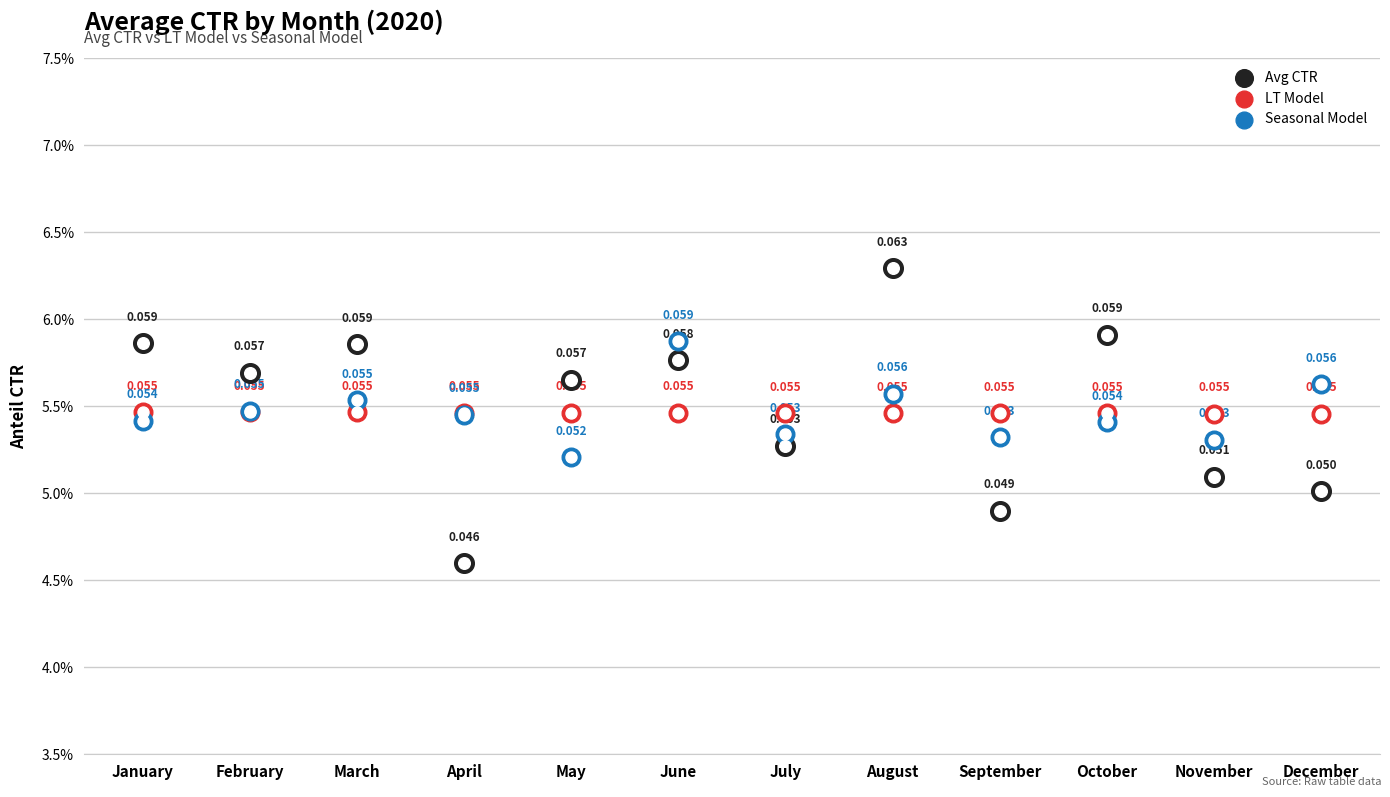

What are all the series names shown in the legend?

Avg CTR, LT Model, Seasonal Model